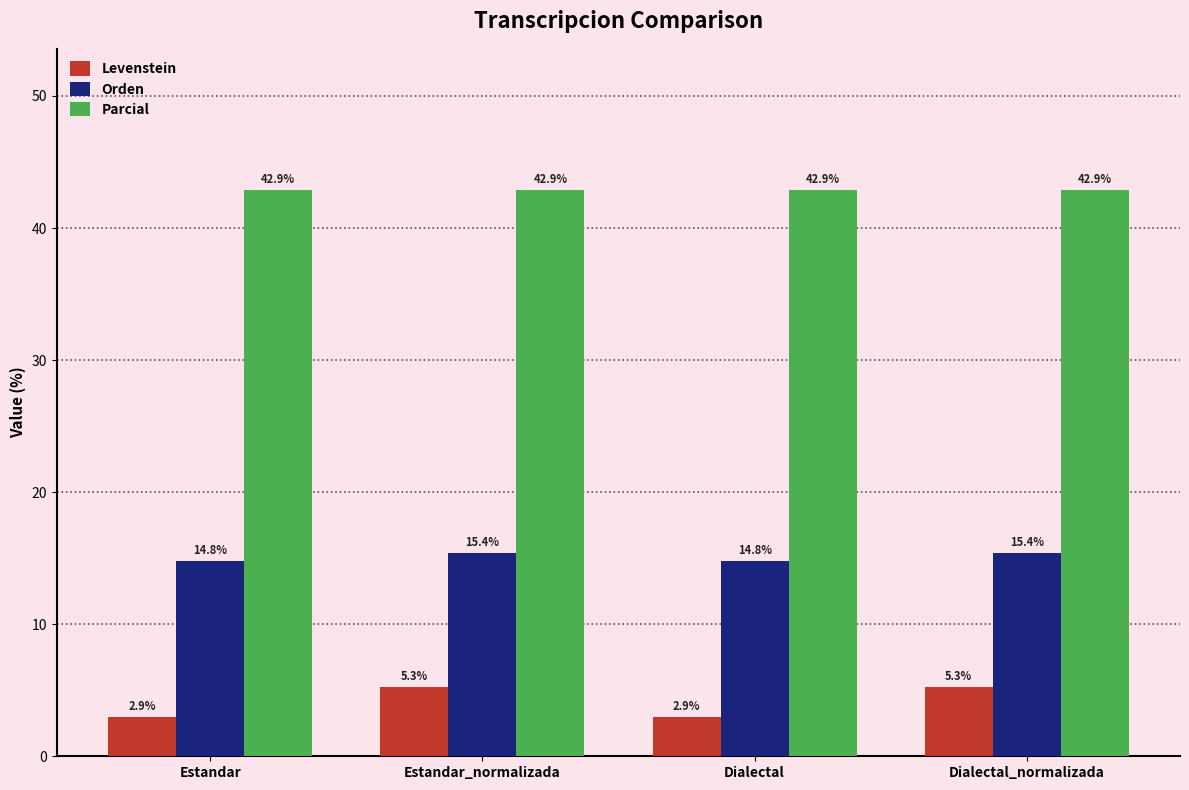

What is the approximate value of Levenstein at Estandar?

2.9